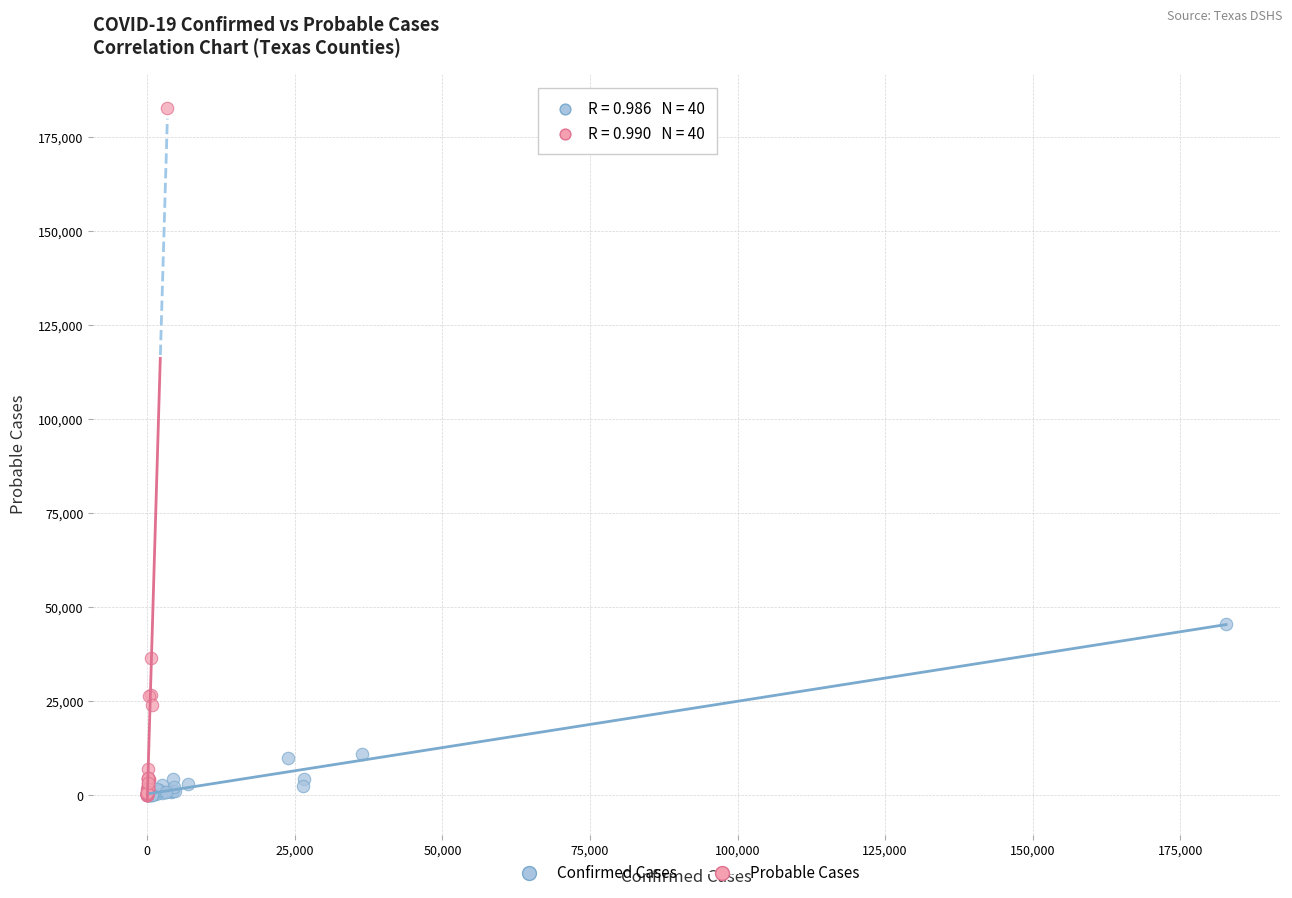

Which series has the widest spread of Y values?

Probable Cases